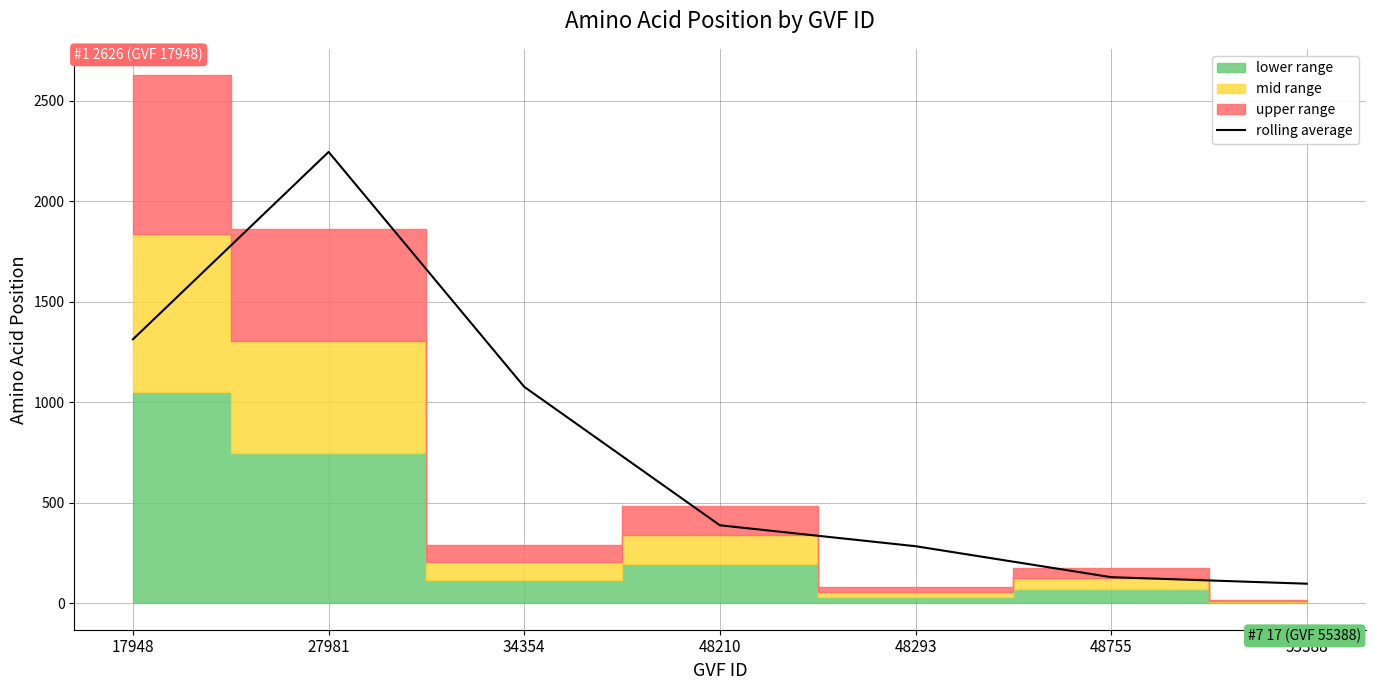

Reading right to left, what are all the values shown in this chart?

55388=97.5	48755=130.0	48293=284.0	48210=388.0	34354=1076.5	27981=2244.5	17948=1313.0